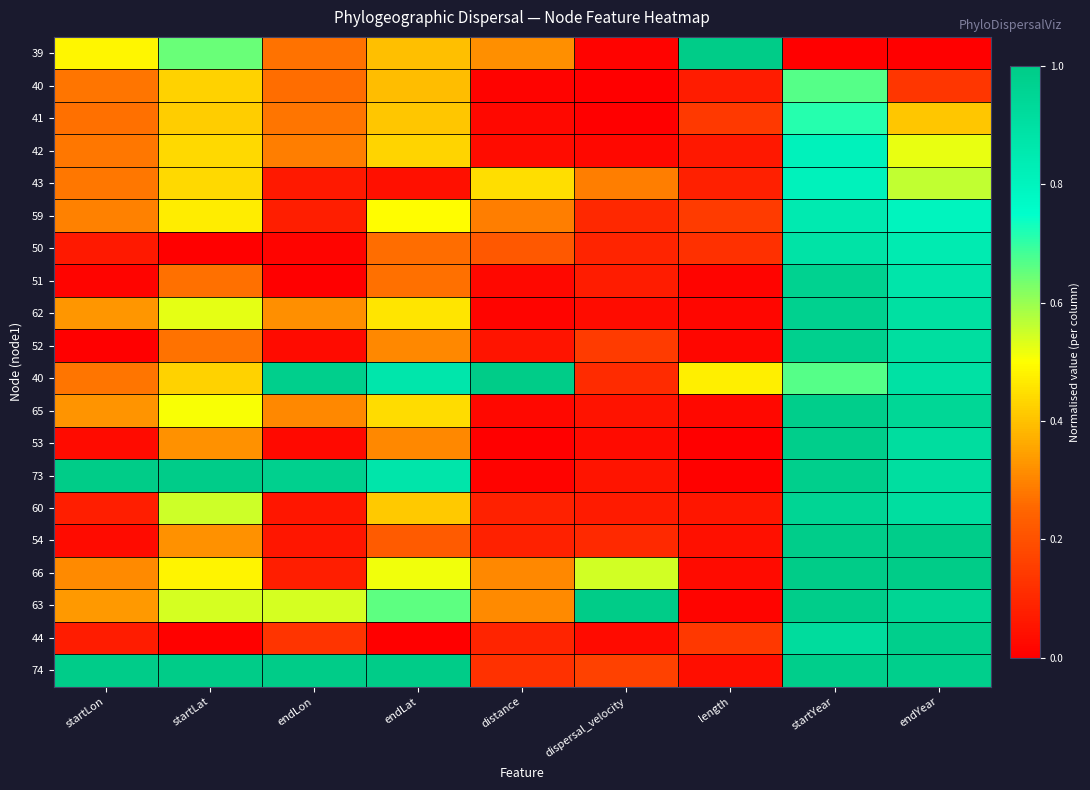

At how many categories does at least one series exceed 0?

9